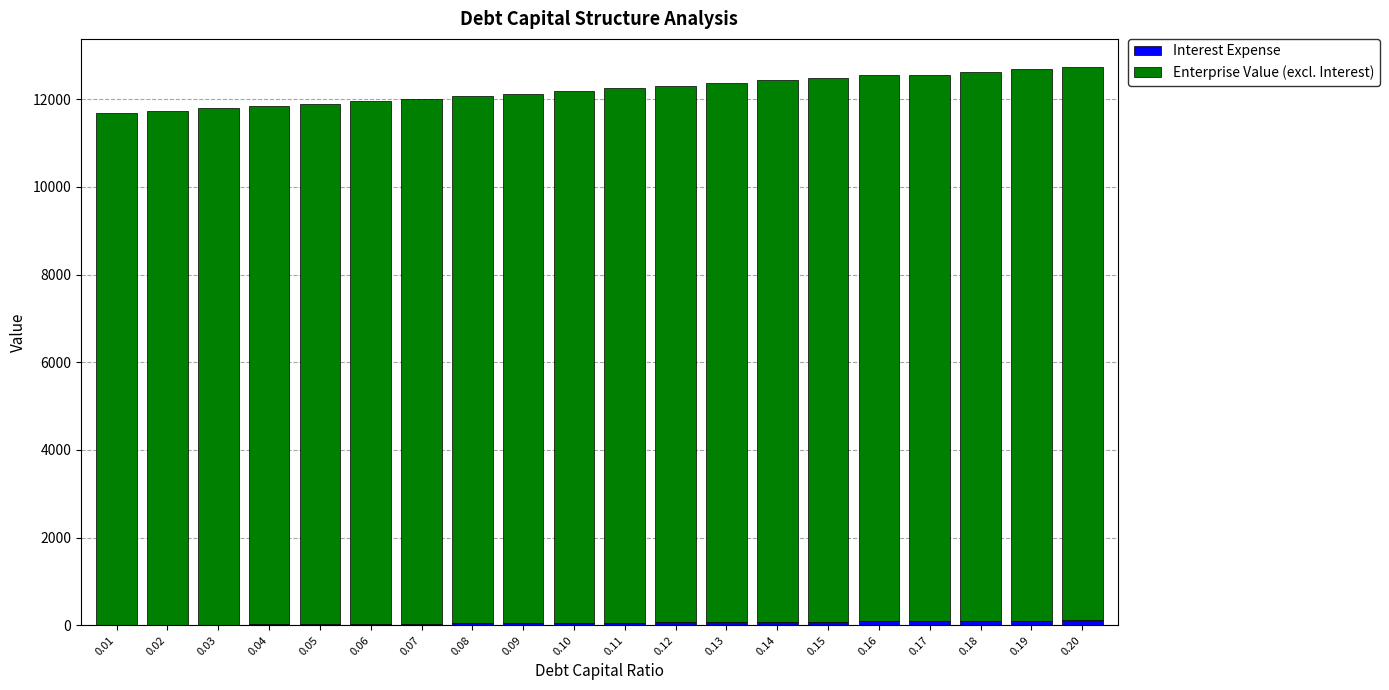

At which label does Enterprise Value (excl. Interest) first exceed 12185?

0.11